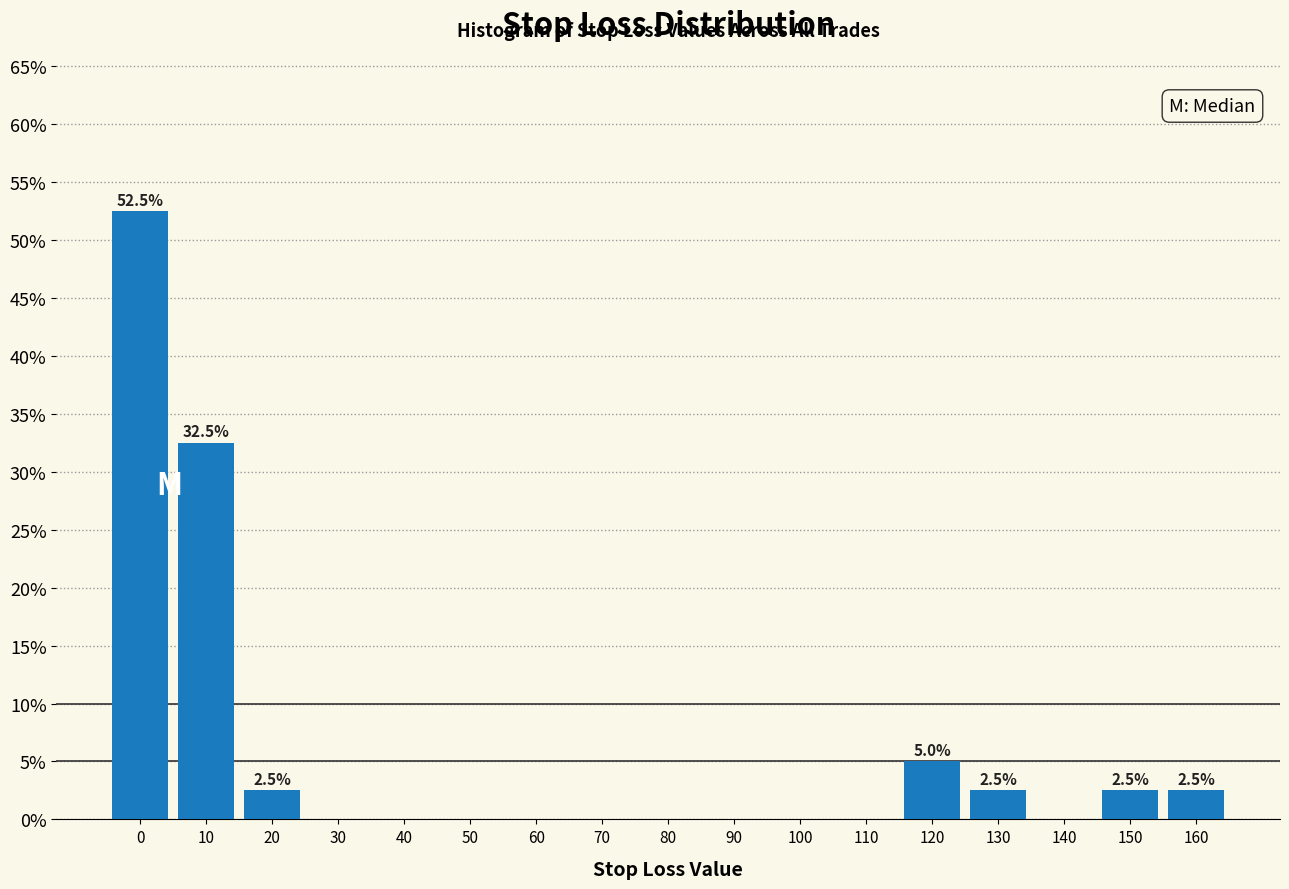

Reading left to right, what are all the values shown in this chart?

0=52.5	10=32.5	20=2.5	30=0.0	40=0.0	50=0.0	60=0.0	70=0.0	80=0.0	90=0.0	100=0.0	110=0.0	120=5.0	130=2.5	140=0.0	150=2.5	160=2.5